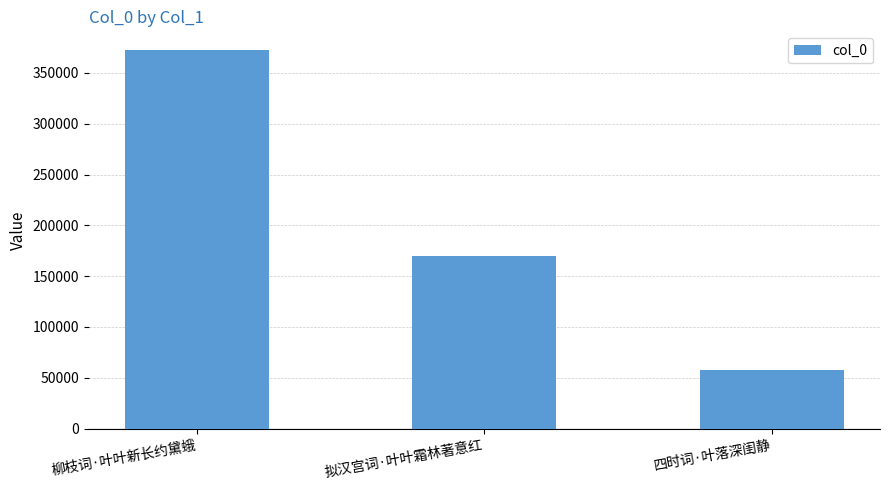

What position from the right is 拟汉宫词·叶叶霜林著意红?

2